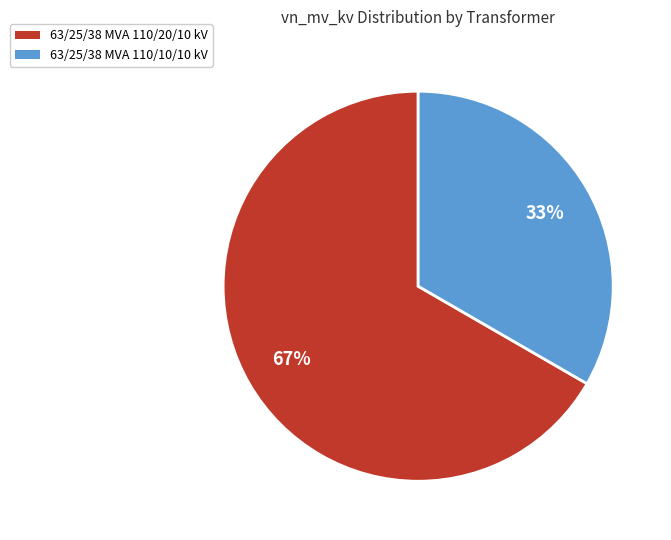

Which slice represents more than half of the pie?

63/25/38 MVA 110/20/10 kV